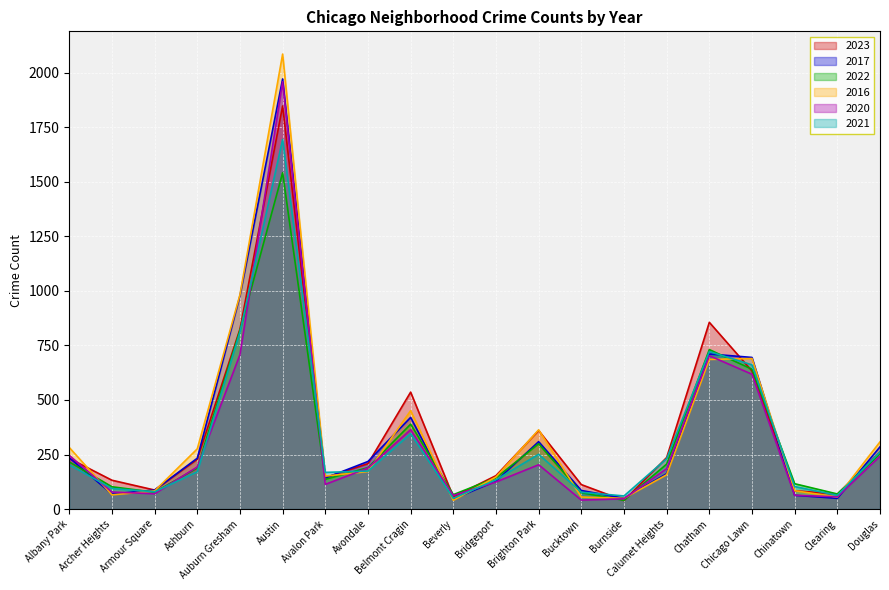

At how many categories does at least one series exceed 1368?

1